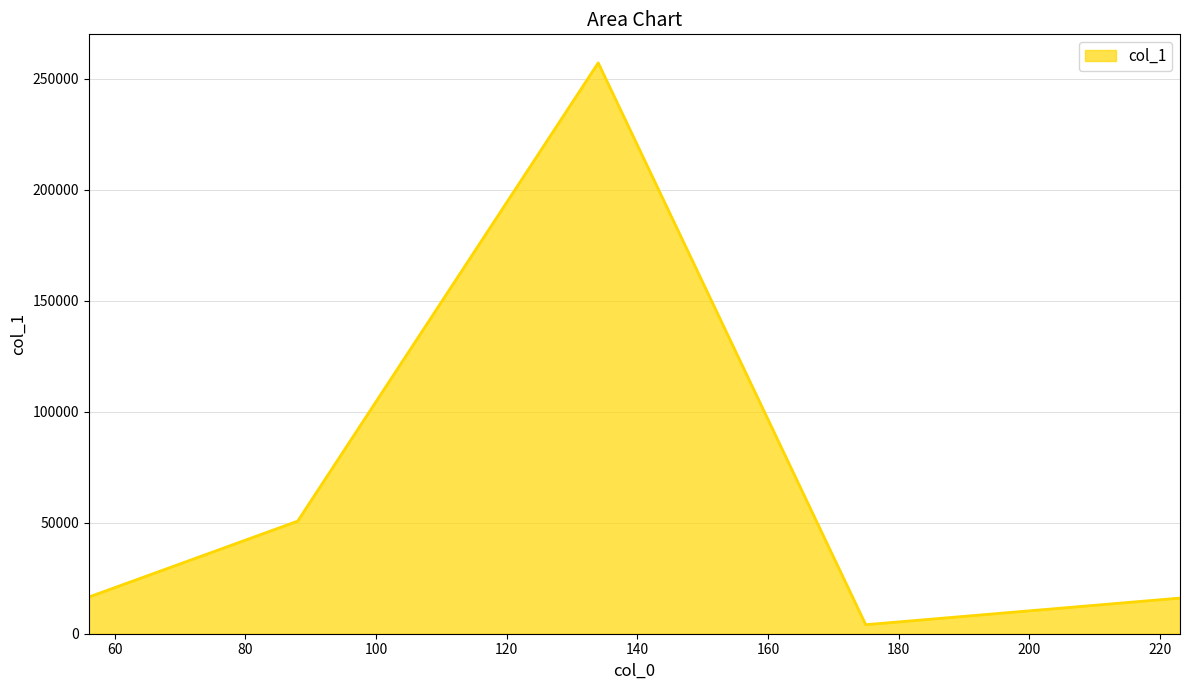

What is the difference between the second highest and second lowest values?

34641.5